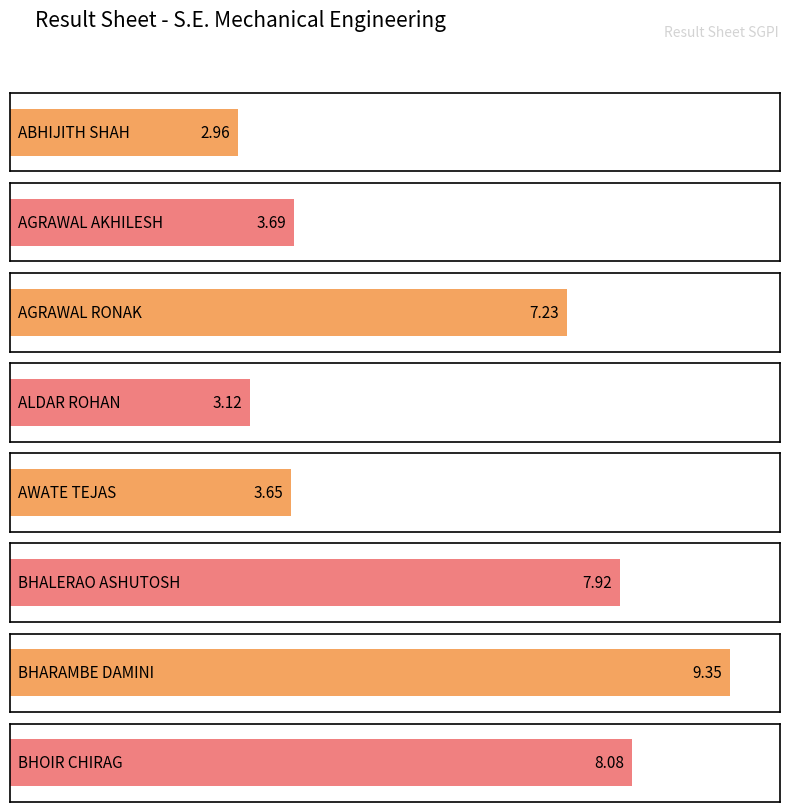

Which category has the highest value across all series?

BHARAMBE DAMINI